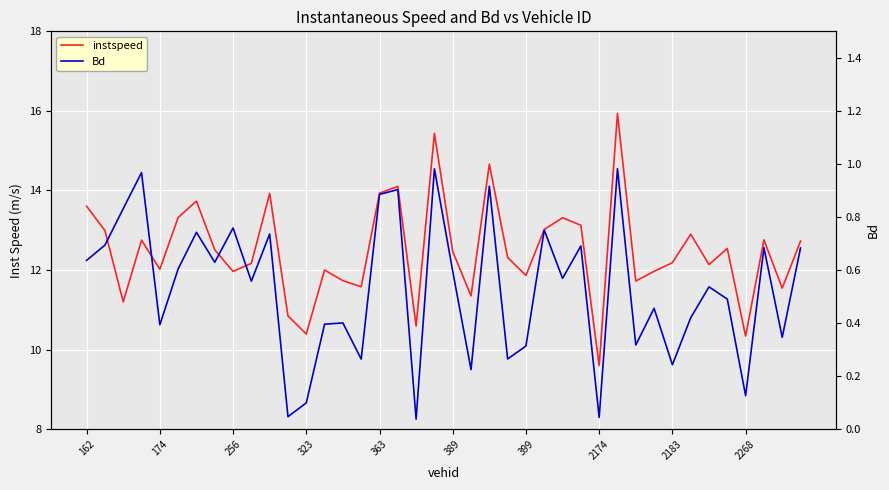

At how many categories does at least one series exceed 11?

35